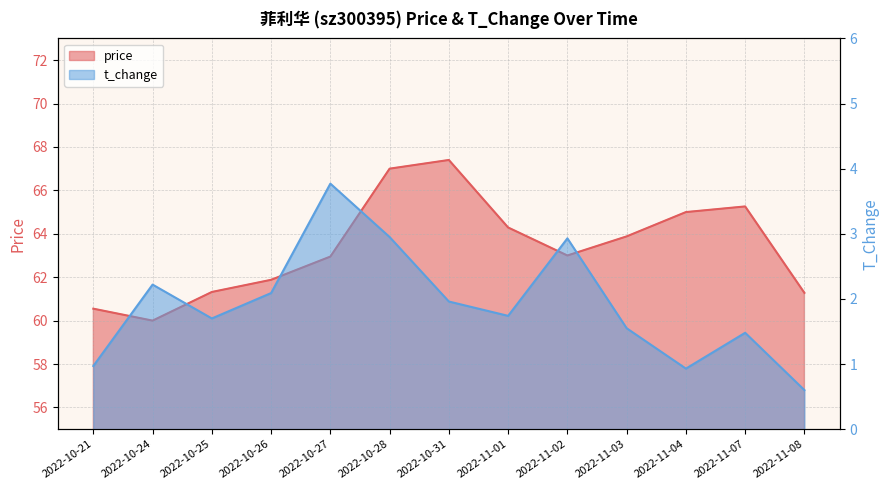

At which label does price reach its peak?

2022-10-31